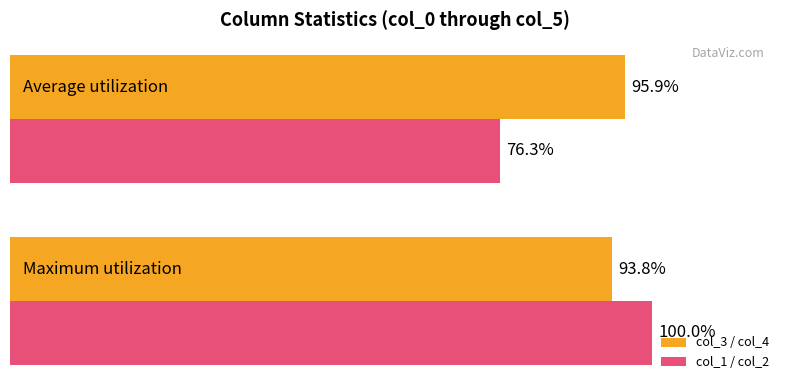

List the series in order of their overall mean, highest first.

col_3 / col_4, col_1 / col_2